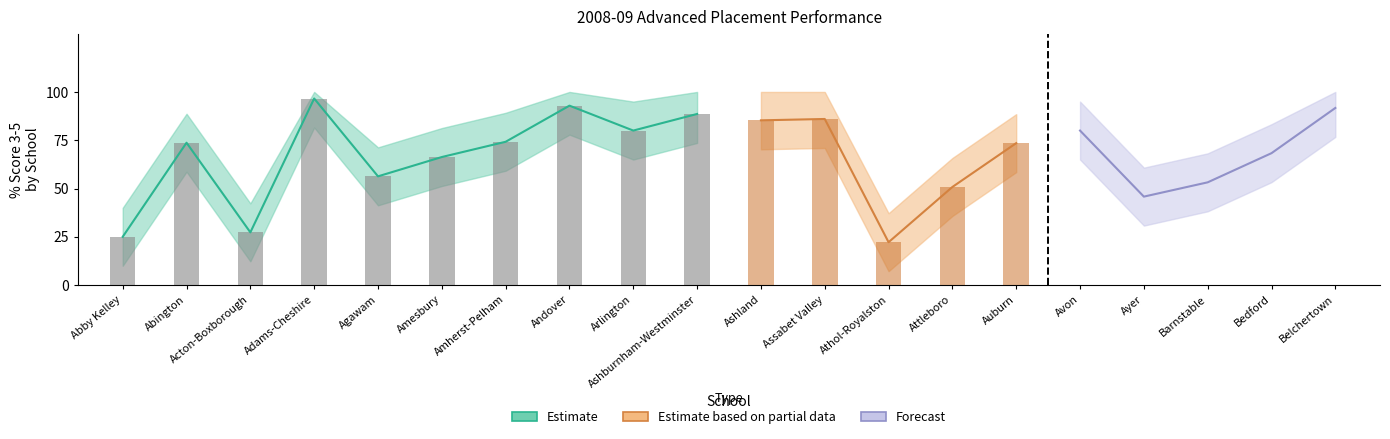

What position from the right is Avon?

5